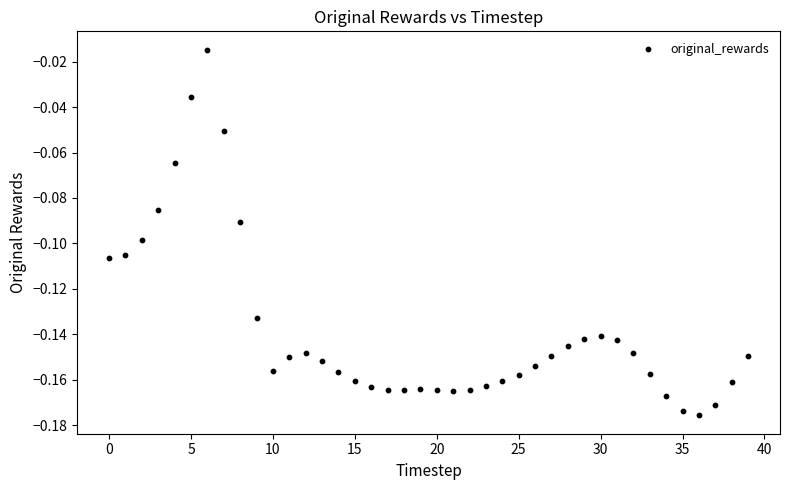

How many points are shown in the scatter plot?

40